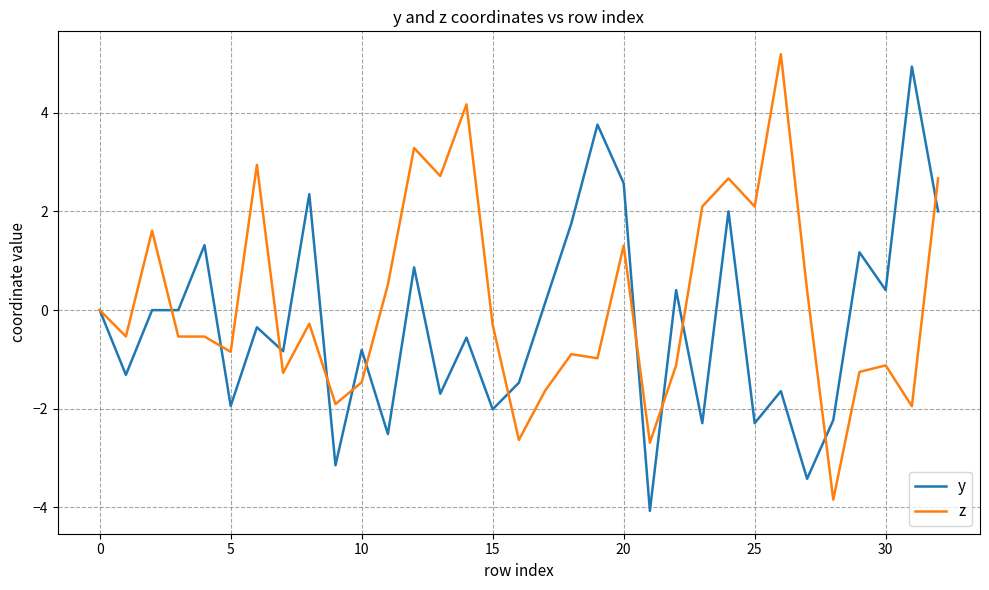

List the series in order of their overall mean, highest first.

z, y